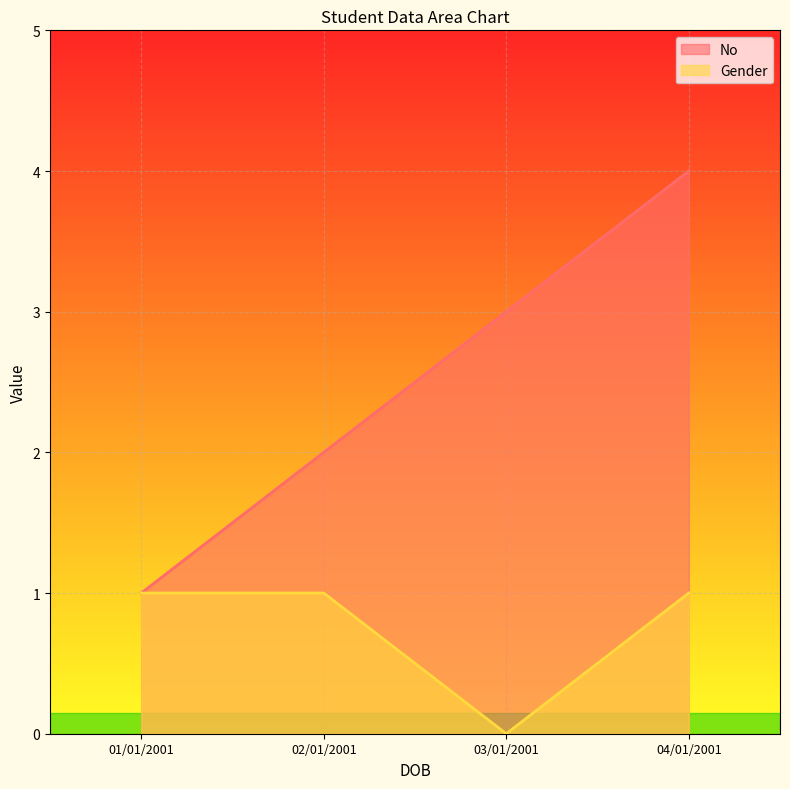

Which series has the largest total across all categories?

No